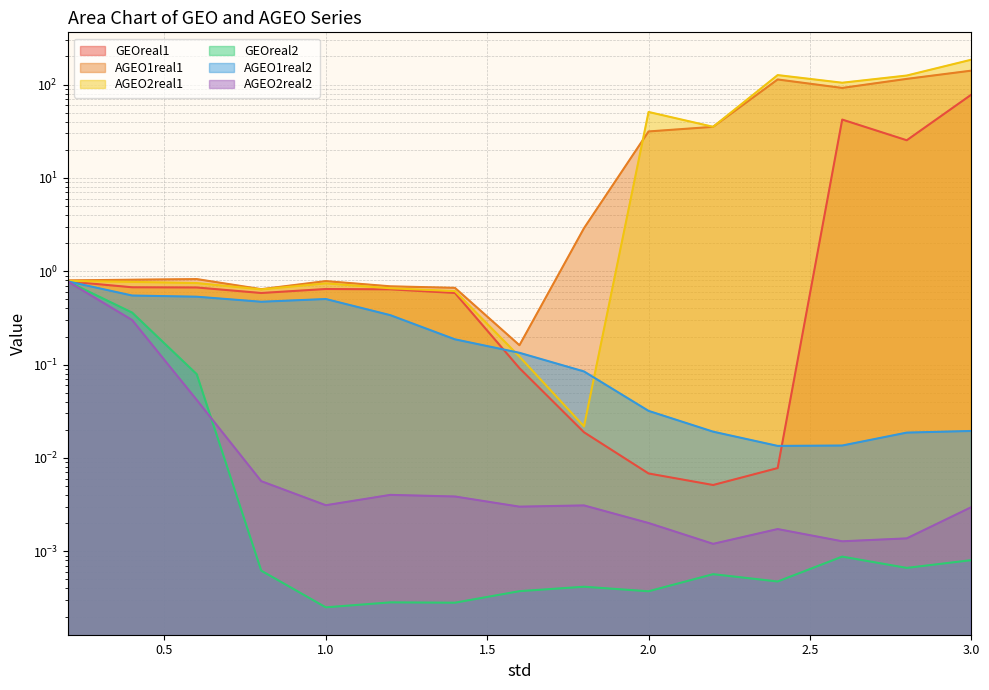

True or false: AGEO1real1 and AGEO2real2 intersect in this chart.

False